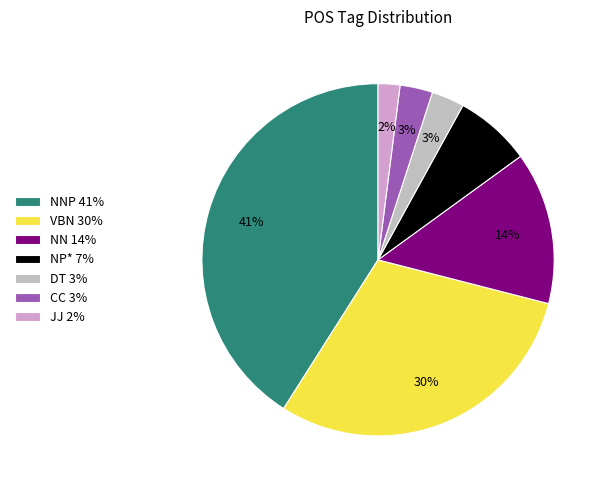

How many segments does this pie chart have?

7